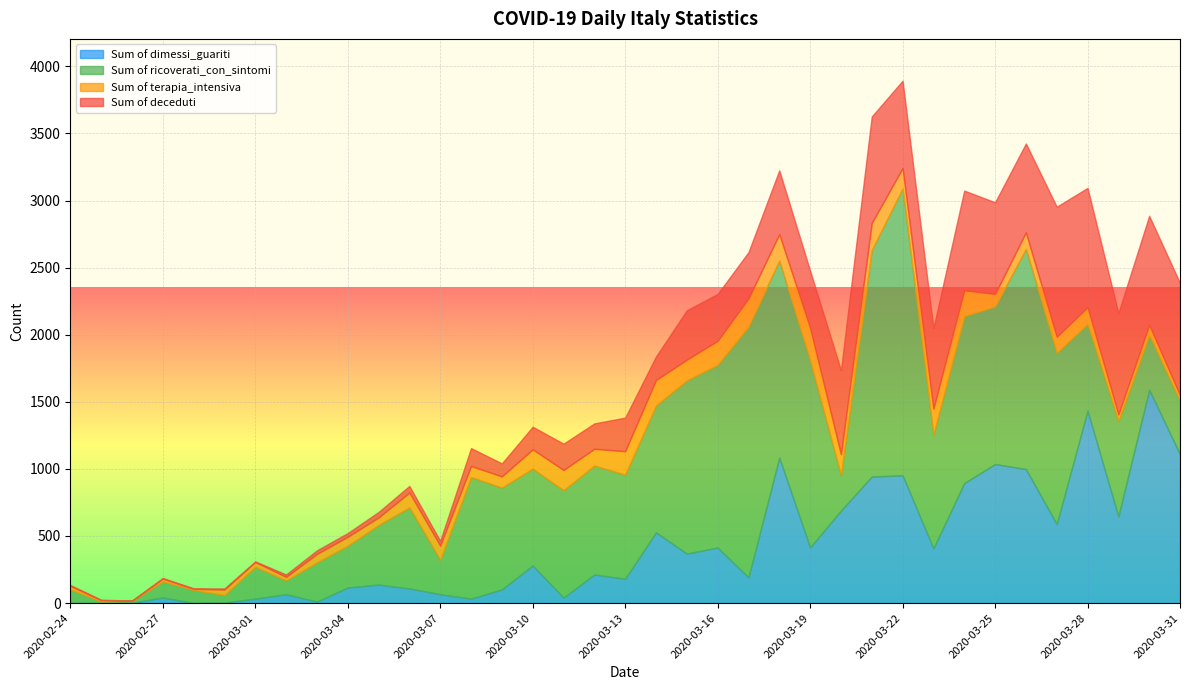

At which label does Sum of dimessi_guariti first exceed 213?

2020-03-10